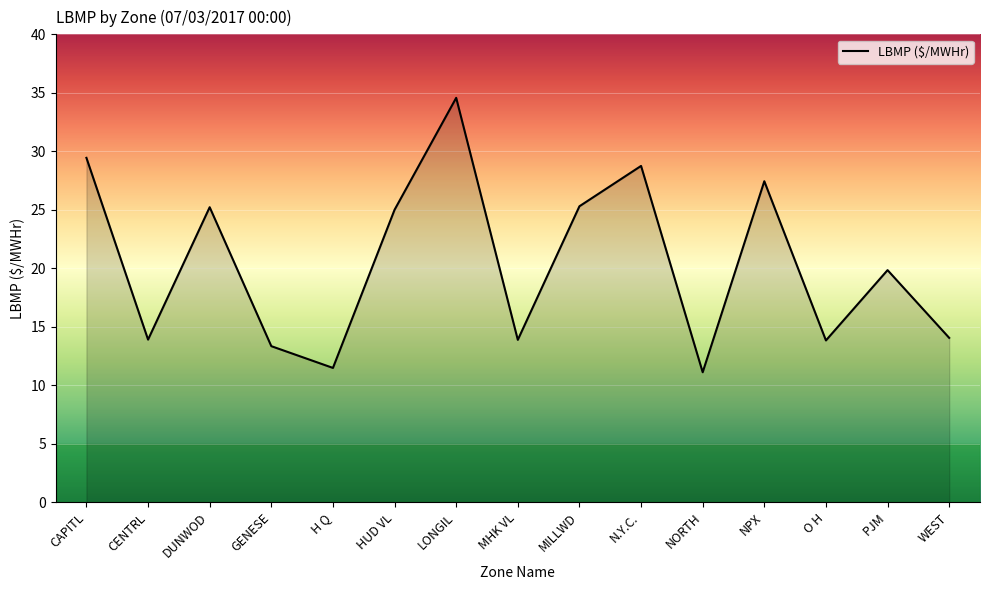

The value at CENTRL is 13.9. True or false?

True